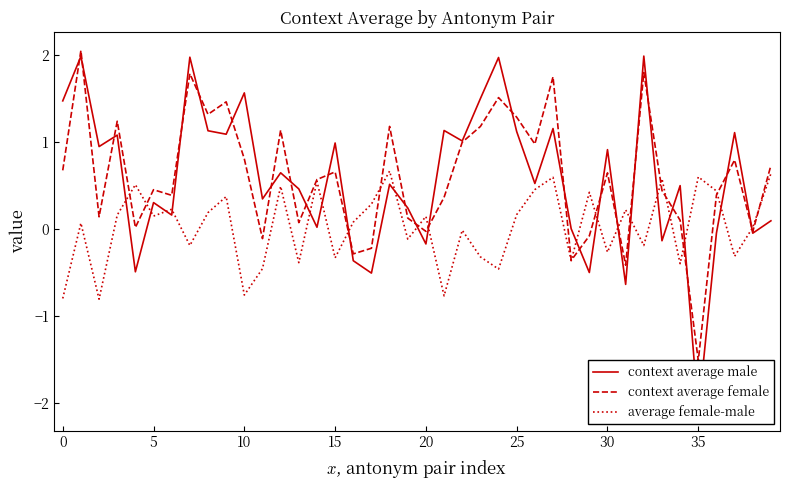

Which series has the largest total across all categories?

context average female